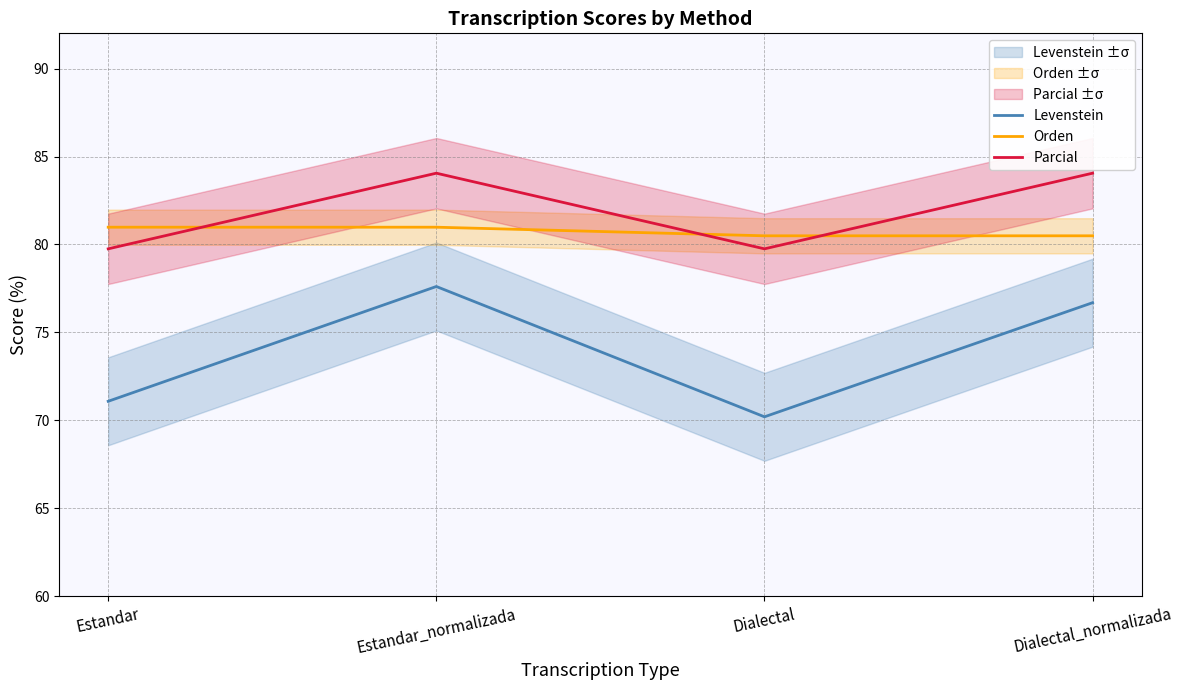

True or false: Orden and Levenstein intersect in this chart.

False